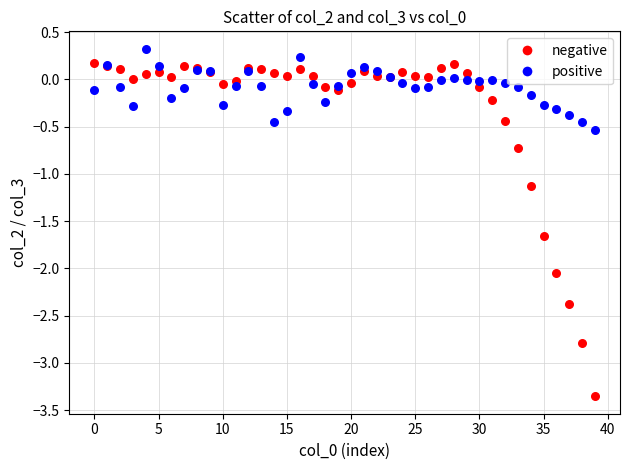

Which series contains the lowest Y value?

negative